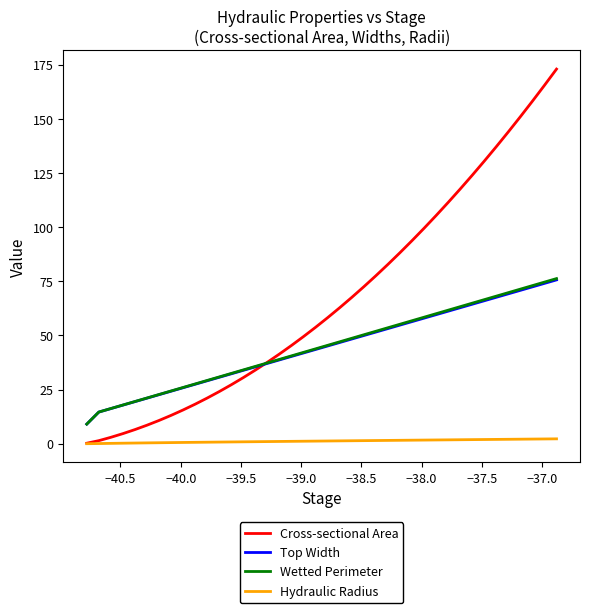

True or false: Hydraulic Radius and Wetted Perimeter intersect in this chart.

False